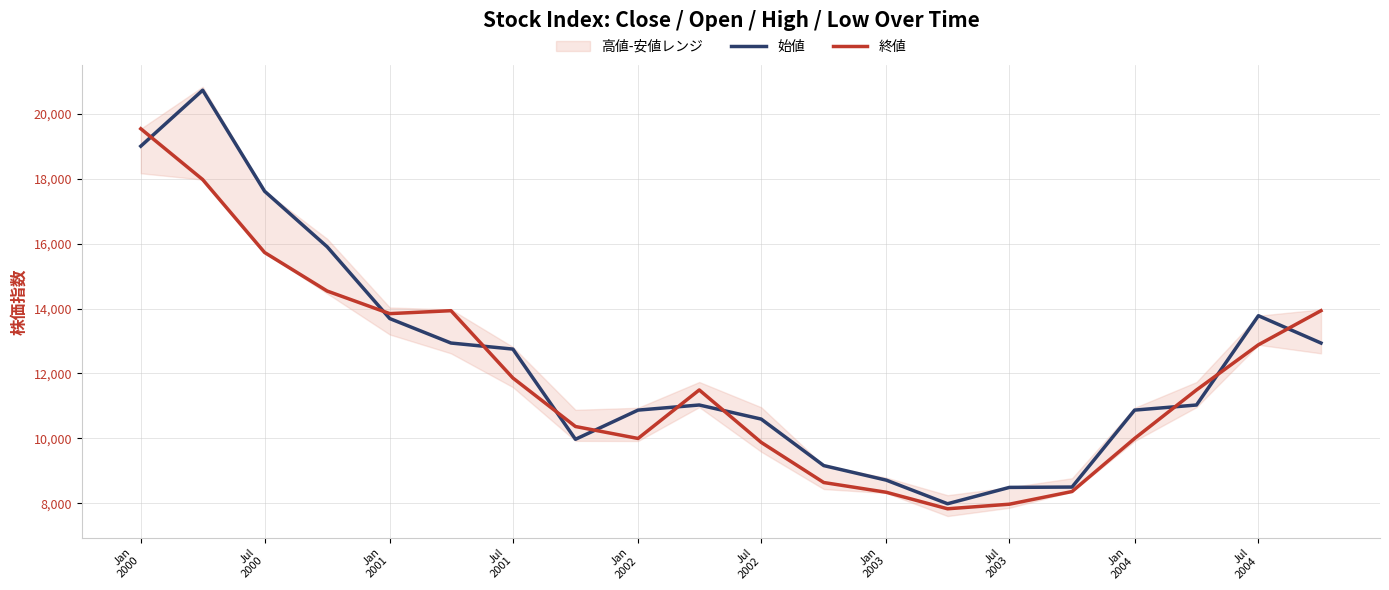

What is the maximum value for 始値?

20727.0